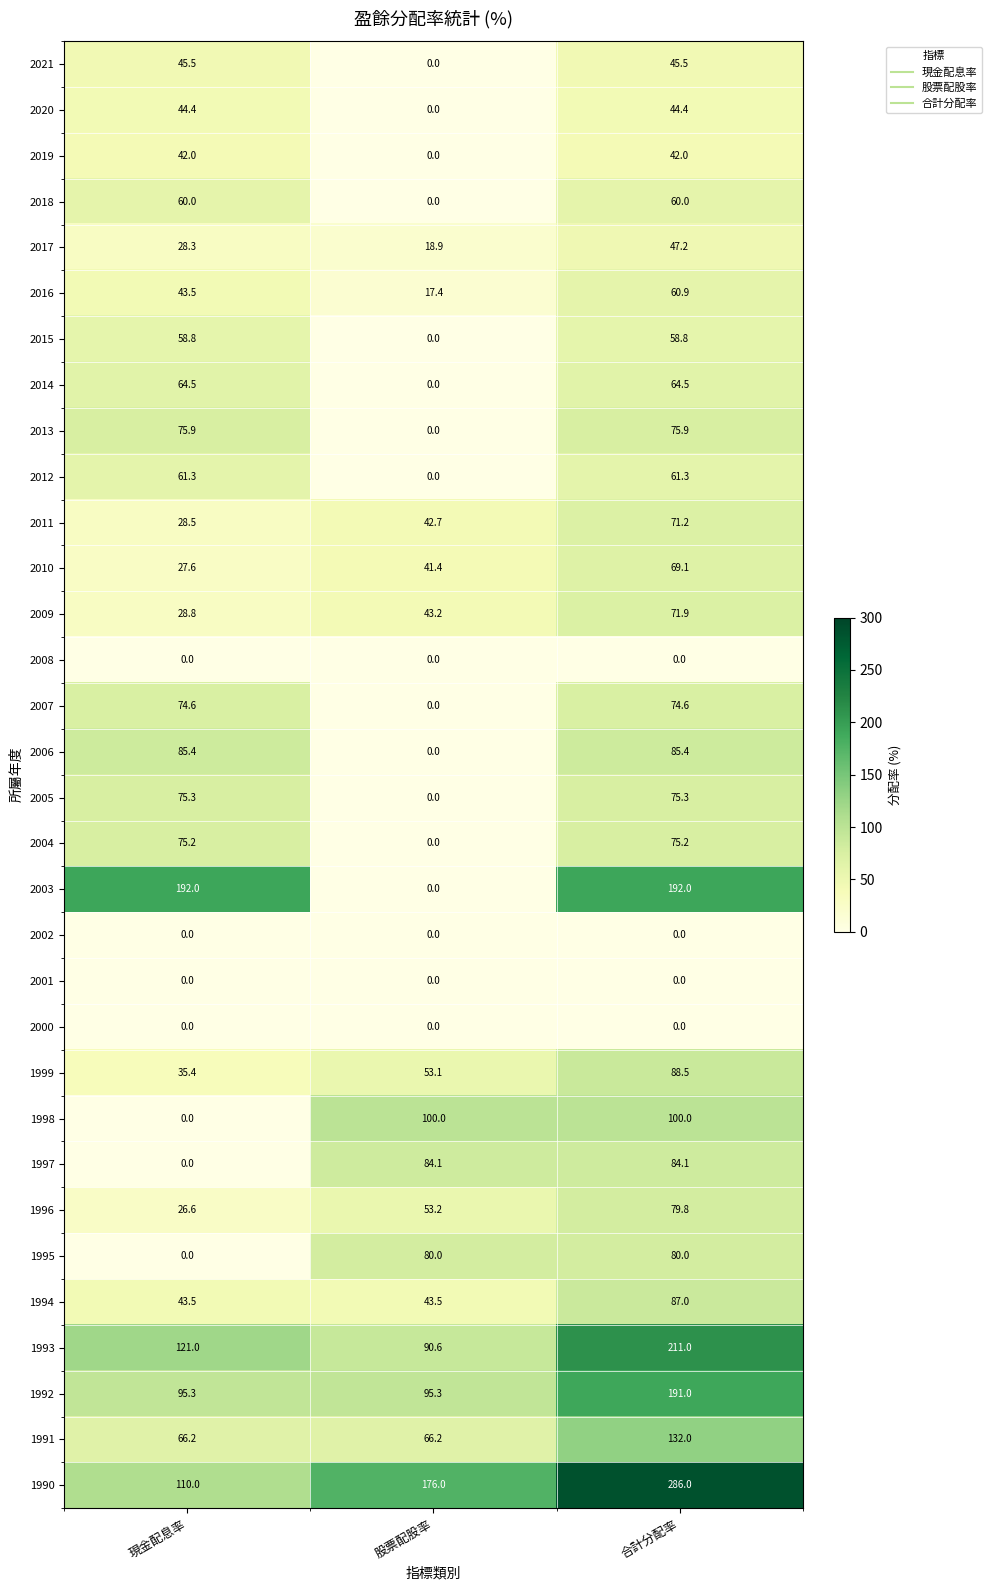

What is the difference between the highest and lowest values at 股票配股率?

176.0